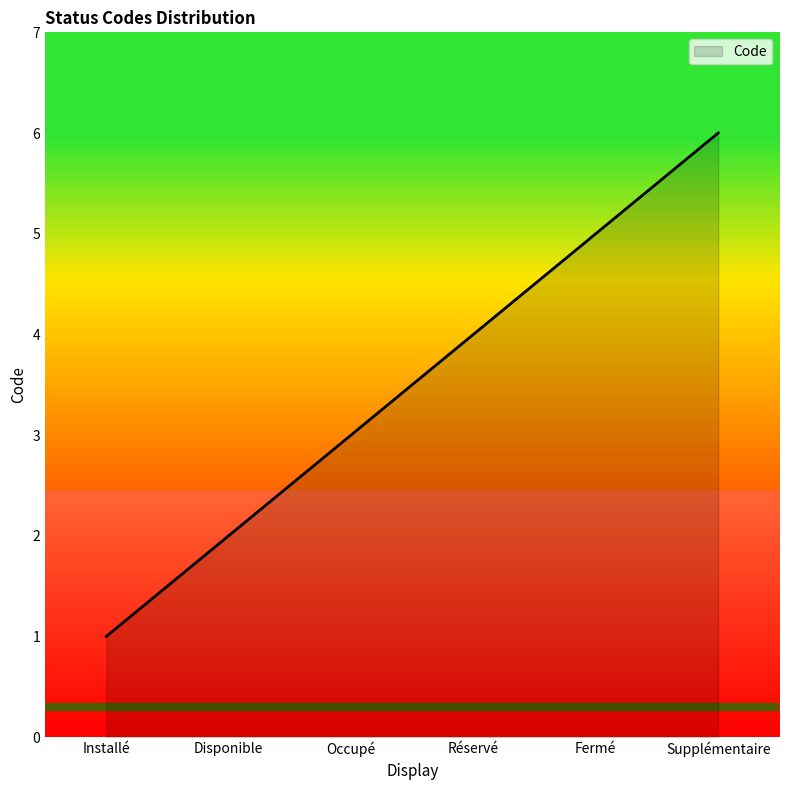

What is the difference between the maximum and minimum values?

5.0